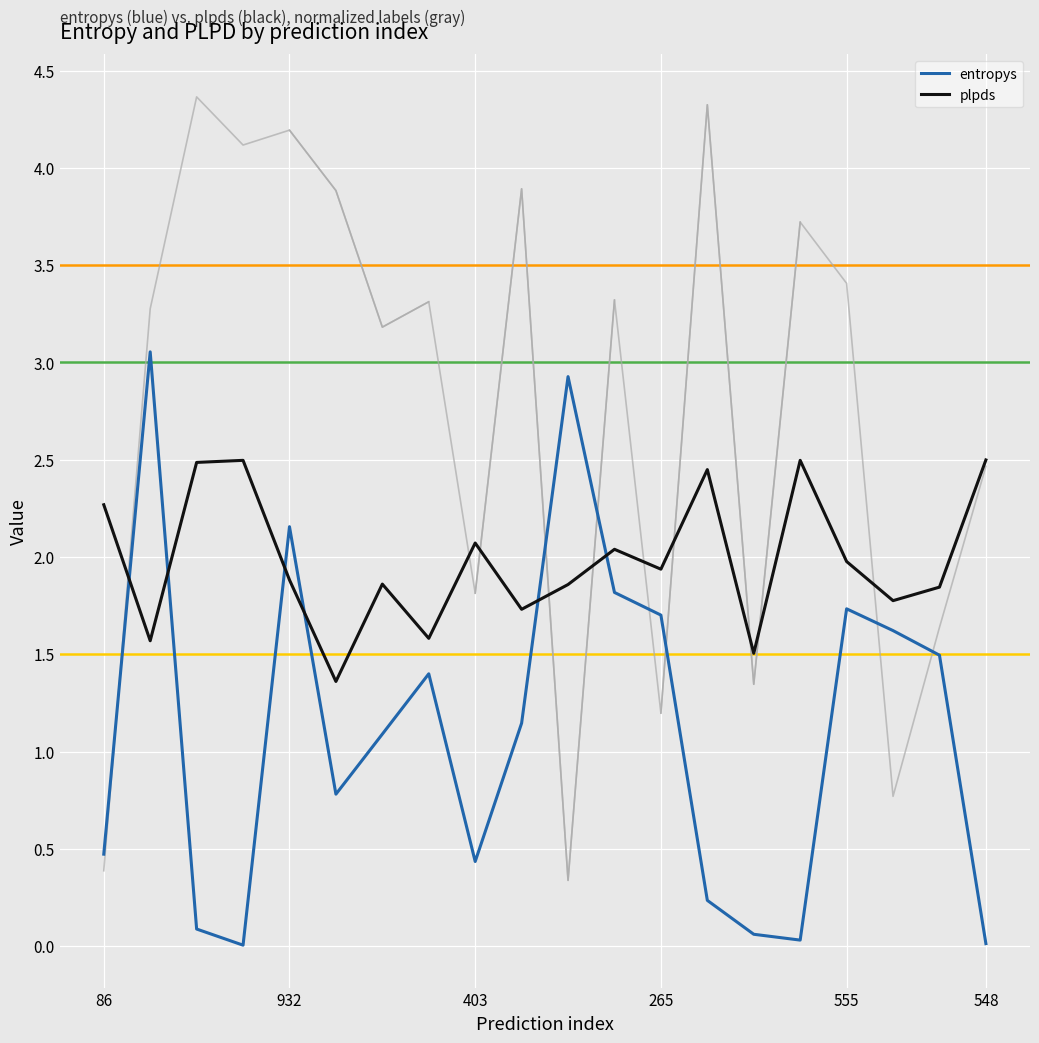

What is the highest value of the plpds series?

2.5